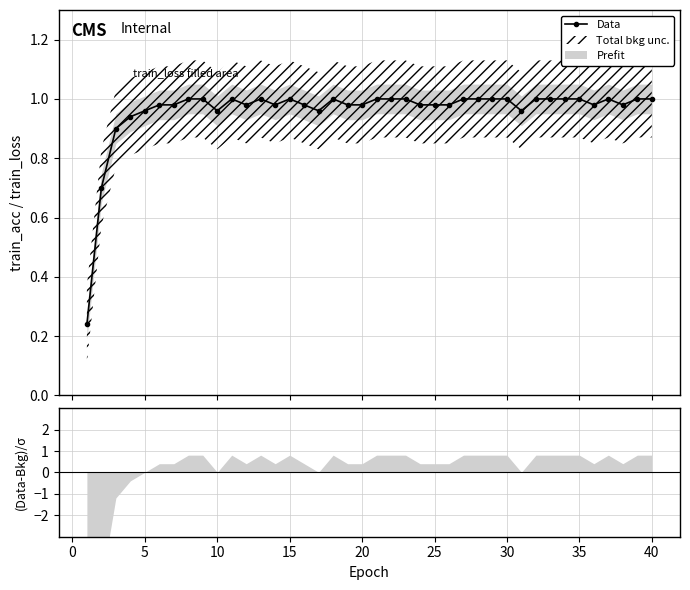

How many points are lower than both their immediate neighbors (excluding endpoints)?

7